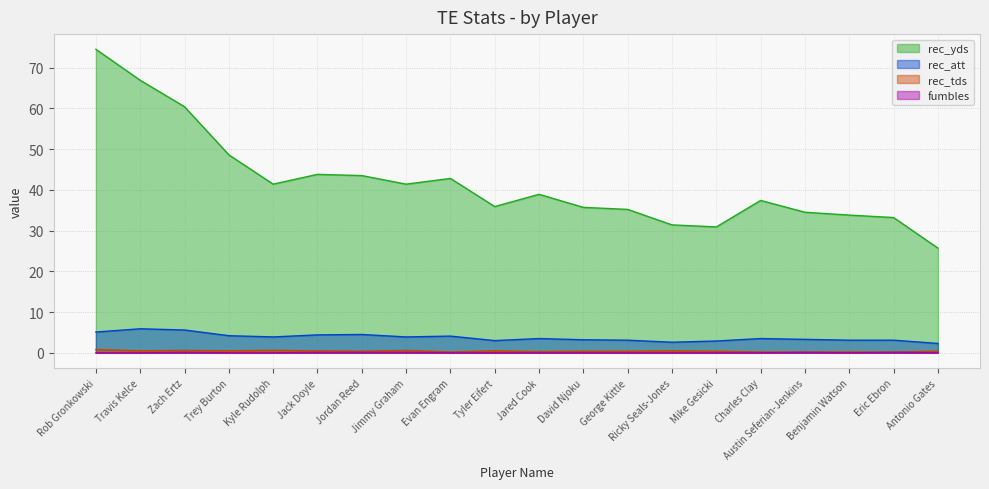

How many values in fumbles are above zero?

6